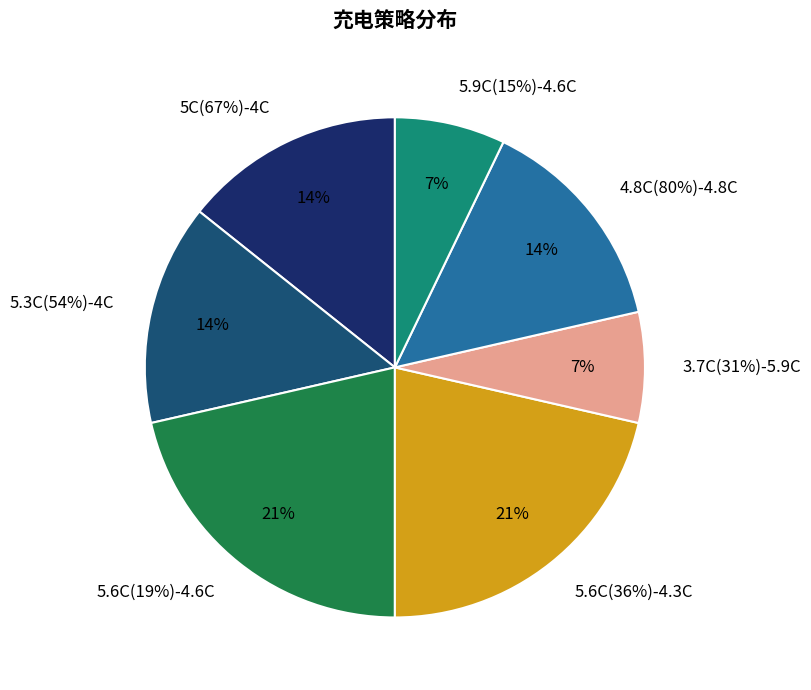

To the nearest percent, what portion does 5.6C(36%)-4.3C represent?

21%